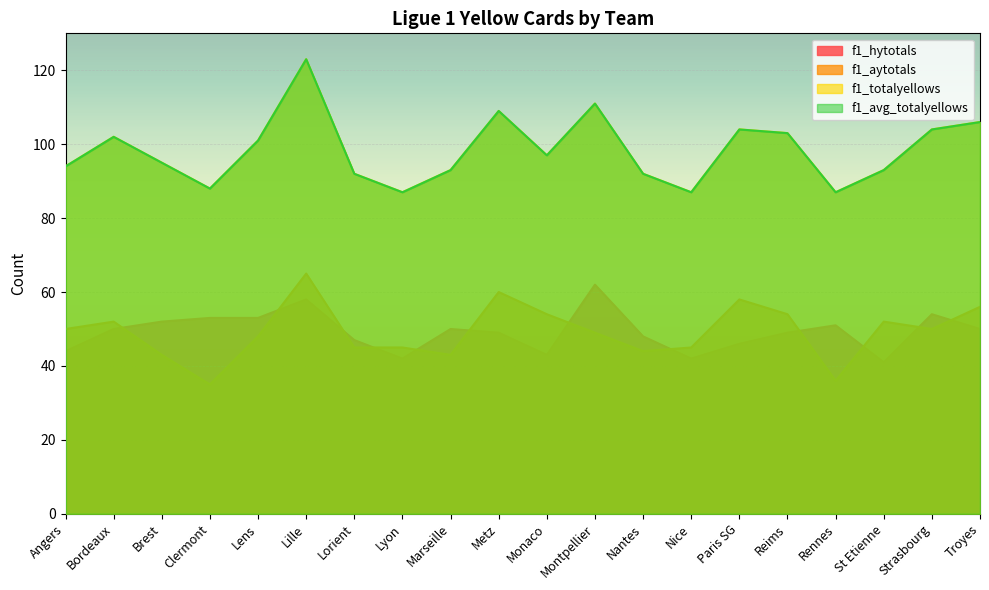

Reading right to left, extract all data points from this chart.

f1_hytotals: 50.0	54.0	41.0	51.0	49.0	46.0	42.0	48.0	62.0	43.0	49.0	50.0	42.0	47.0	58.0	53.0	53.0	52.0	50.0	44.0
f1_aytotals: 56.0	50.0	52.0	36.0	54.0	58.0	45.0	44.0	49.0	54.0	60.0	43.0	45.0	45.0	65.0	48.0	35.0	43.0	52.0	50.0
f1_totalyellows: 106.0	104.0	93.0	87.0	103.0	104.0	87.0	92.0	111.0	97.0	109.0	93.0	87.0	92.0	123.0	101.0	88.0	95.0	102.0	94.0
f1_avg_totalyellows: 106.0	104.0	93.0	87.0	103.0	104.0	87.0	92.0	111.0	97.0	109.0	93.0	87.0	92.0	123.0	101.0	88.0	95.0	102.0	94.0